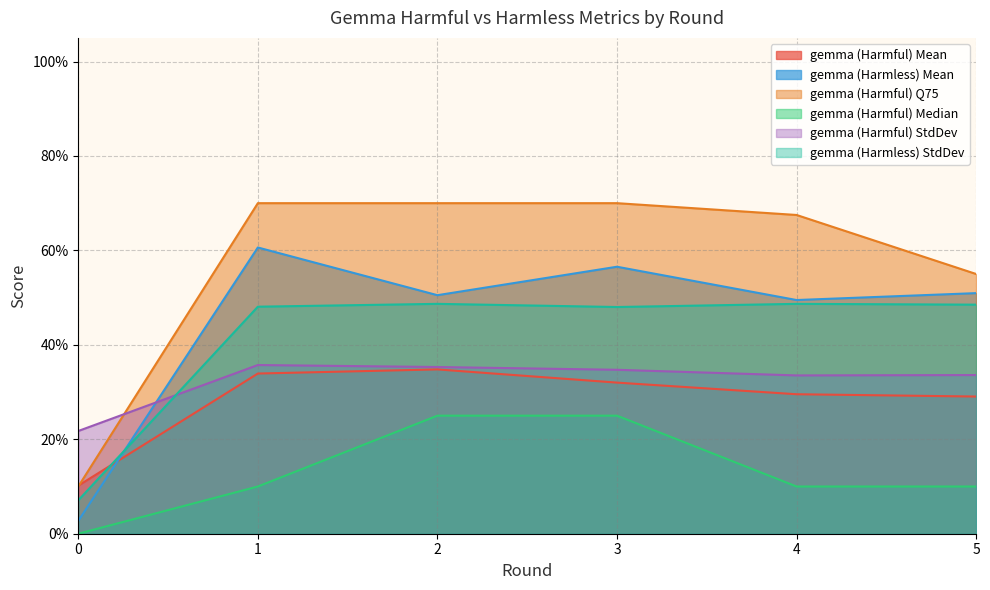

Which series ends up on top after the final intersection of gemma (Harmful) StdDev and gemma (Harmless) Mean?

gemma (Harmless) Mean